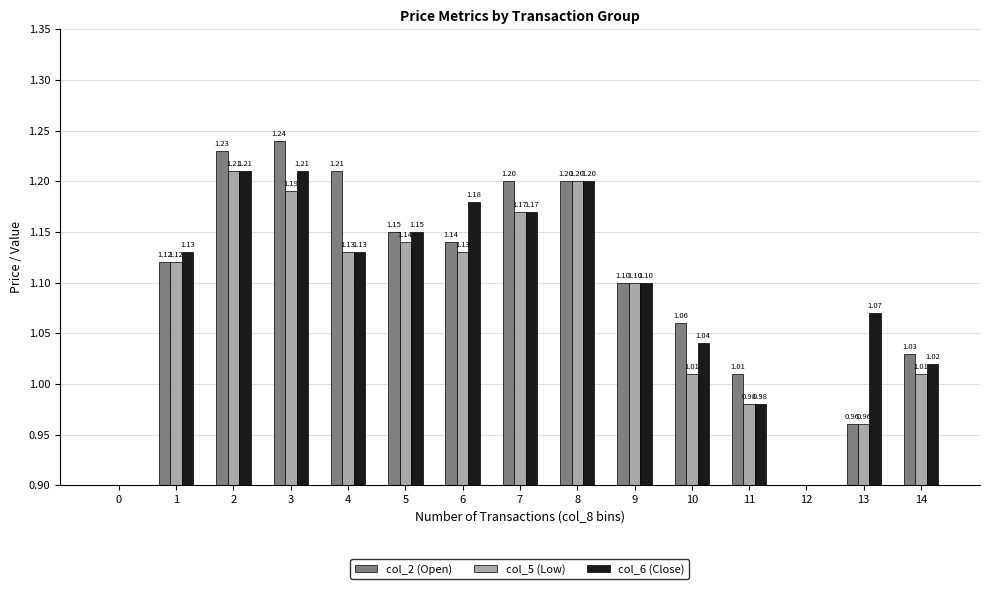

How many bars are there in total?

45